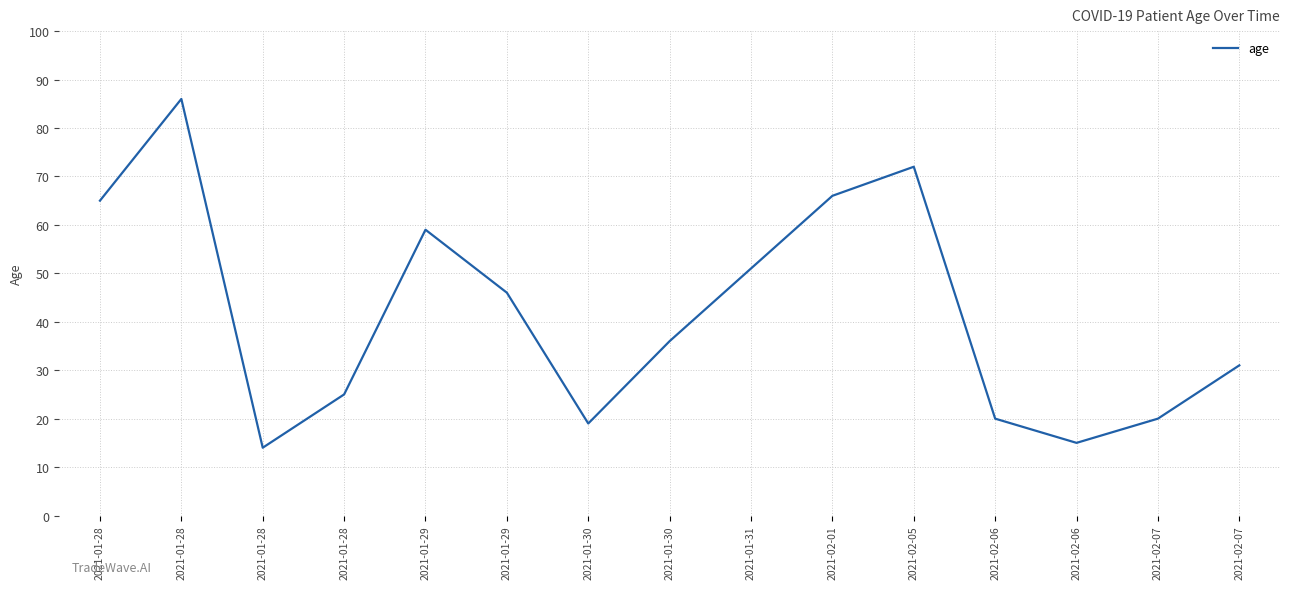

True or false: the data shows 46 at 2021-02-05.

False